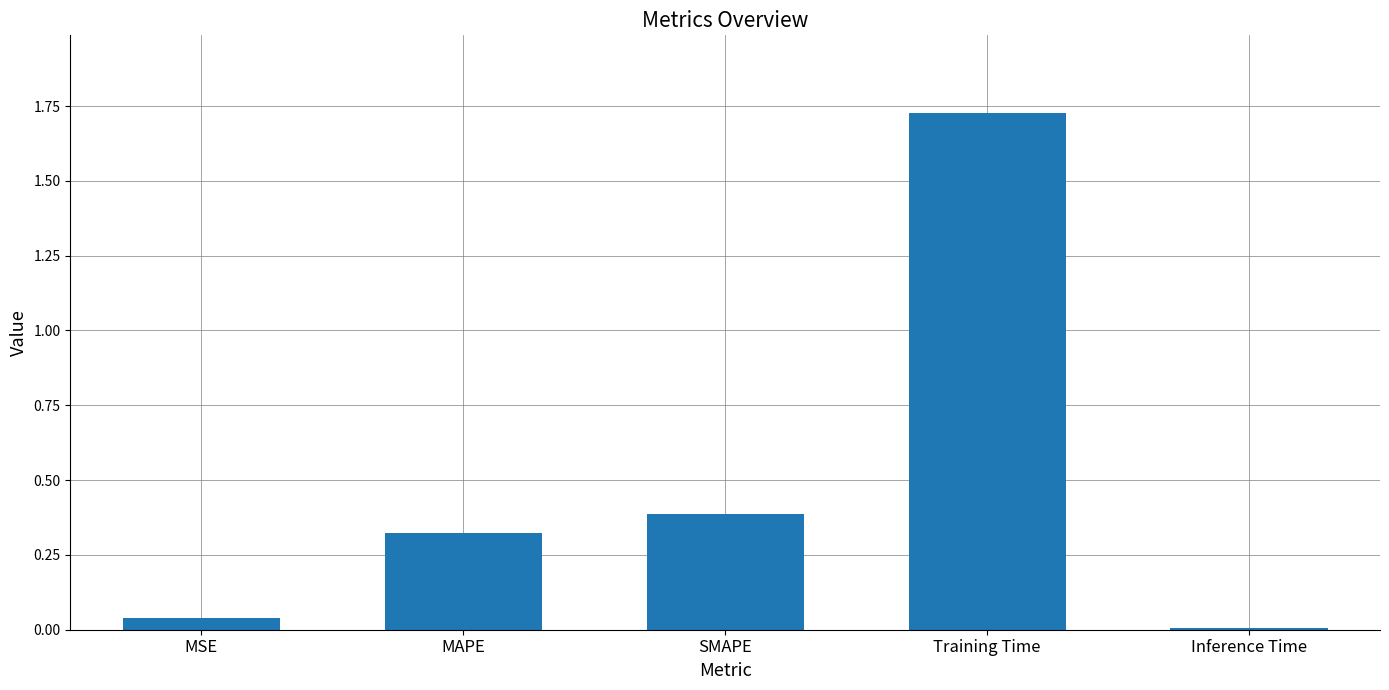

How many bars are there in total?

5